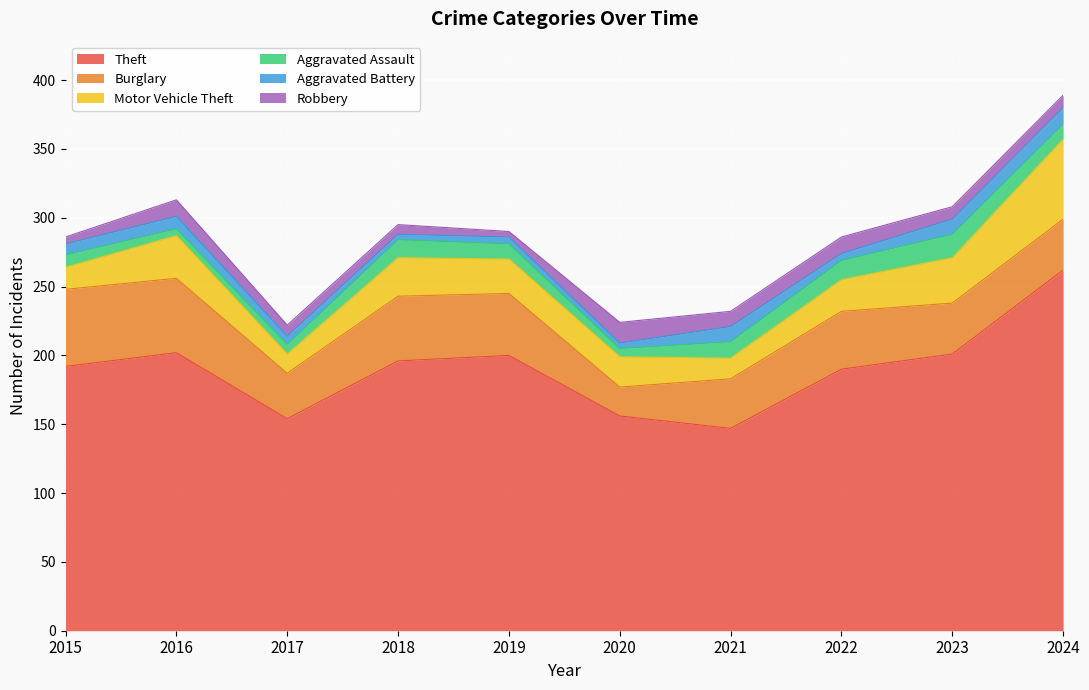

Is the value of Aggravated Battery at 2024 greater than the value of Aggravated Assault at 2022?

No